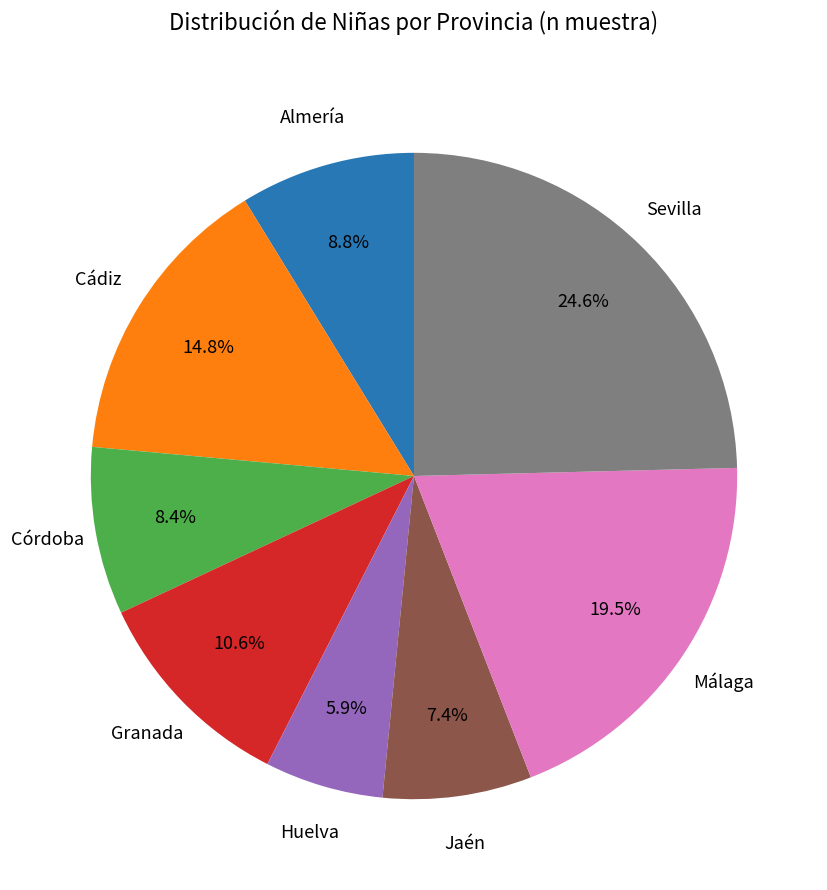

How many slices are in this pie chart?

8